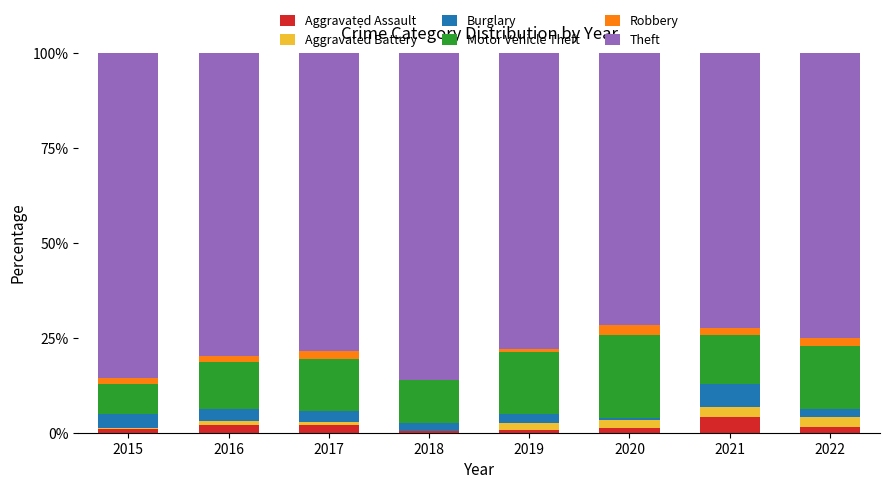

What is the maximum value for Aggravated Assault?

4.3